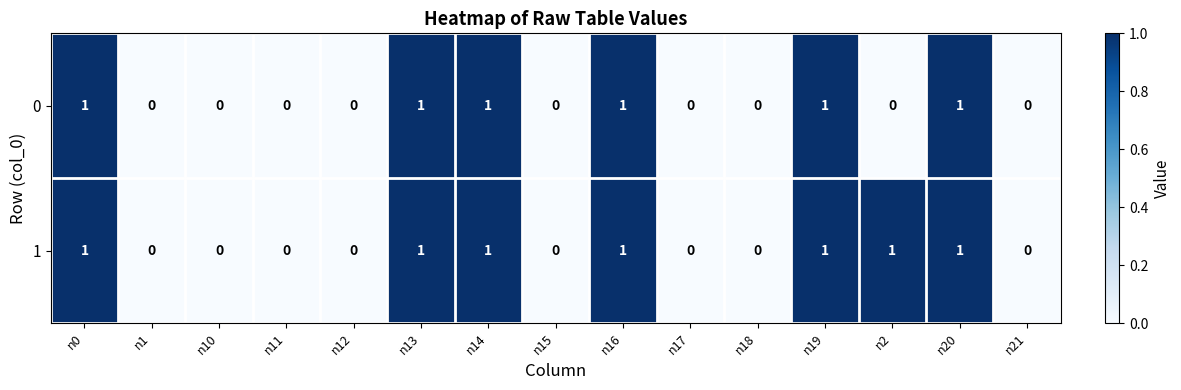

True or false: 1 has a value of 0 at n11.

True